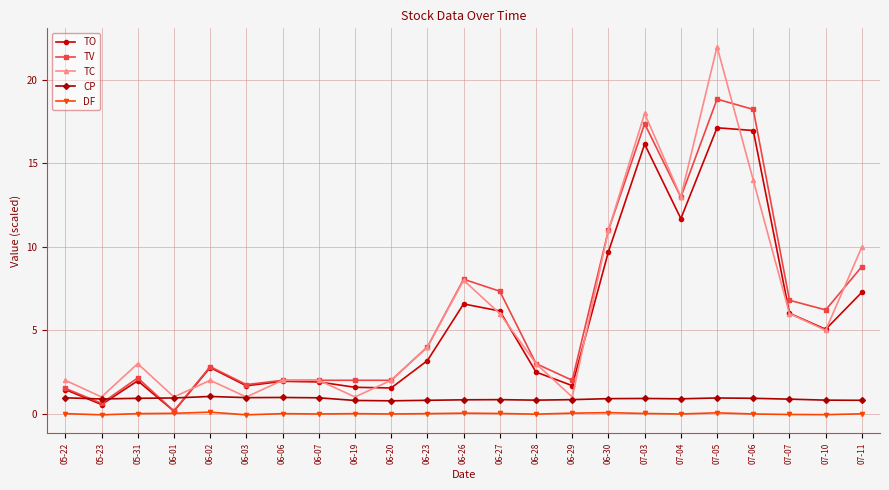

The value of DF at 06-02 is 0.1. True or false?

True